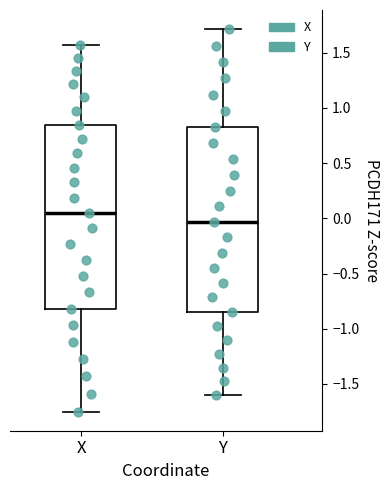

Reading left to right, read every box against the y-axis: the position of its median line, the range the box covers, and the ends of its whiskers. The values are not printed on the chart, so give them approximately, as read against the axis.

X: median 0.05, box -0.80 to 0.85, whiskers -1.75 to 1.55
Y: median -0.05, box -0.85 to 0.85, whiskers -1.60 to 1.70